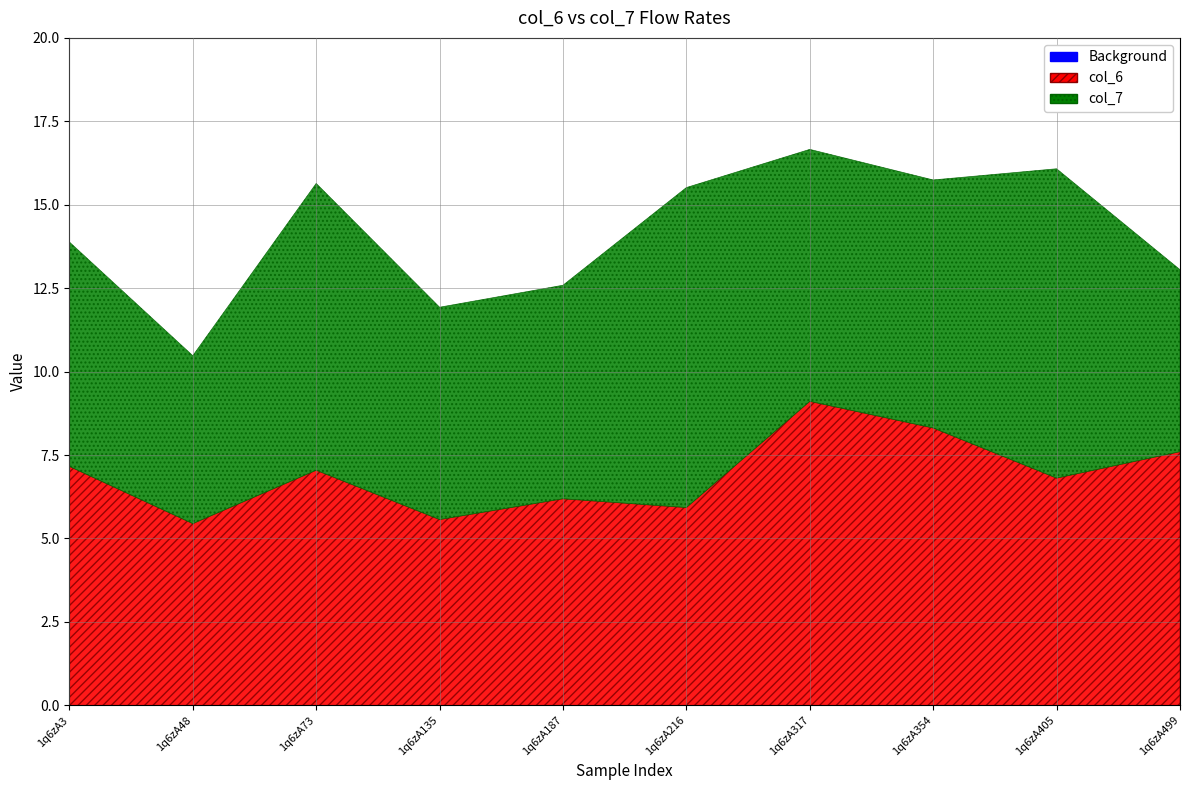

At which category is the sum across all series the highest?

1q6zA317